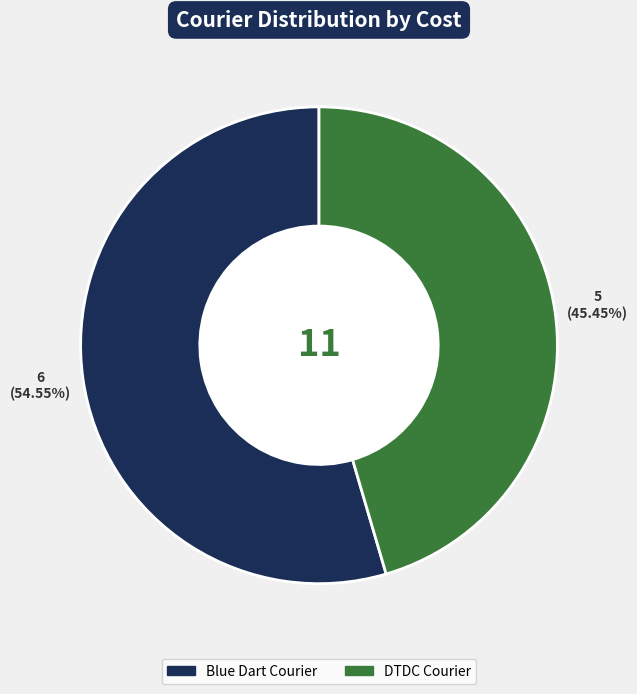

Which slice is the largest?

Blue Dart Courier